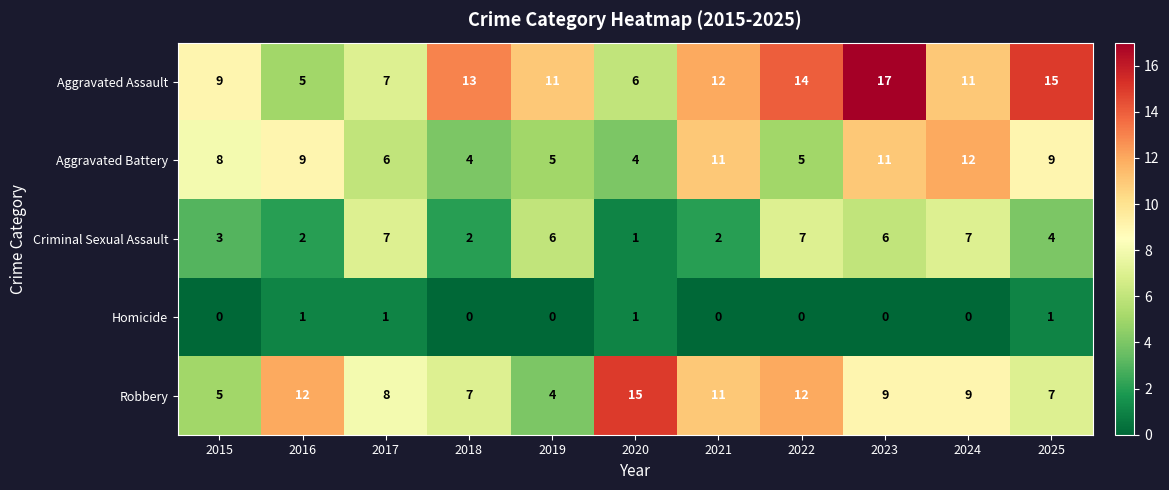

Rank the series by their maximum value, from highest to lowest.

Aggravated Assault, Robbery, Aggravated Battery, Criminal Sexual Assault, Homicide